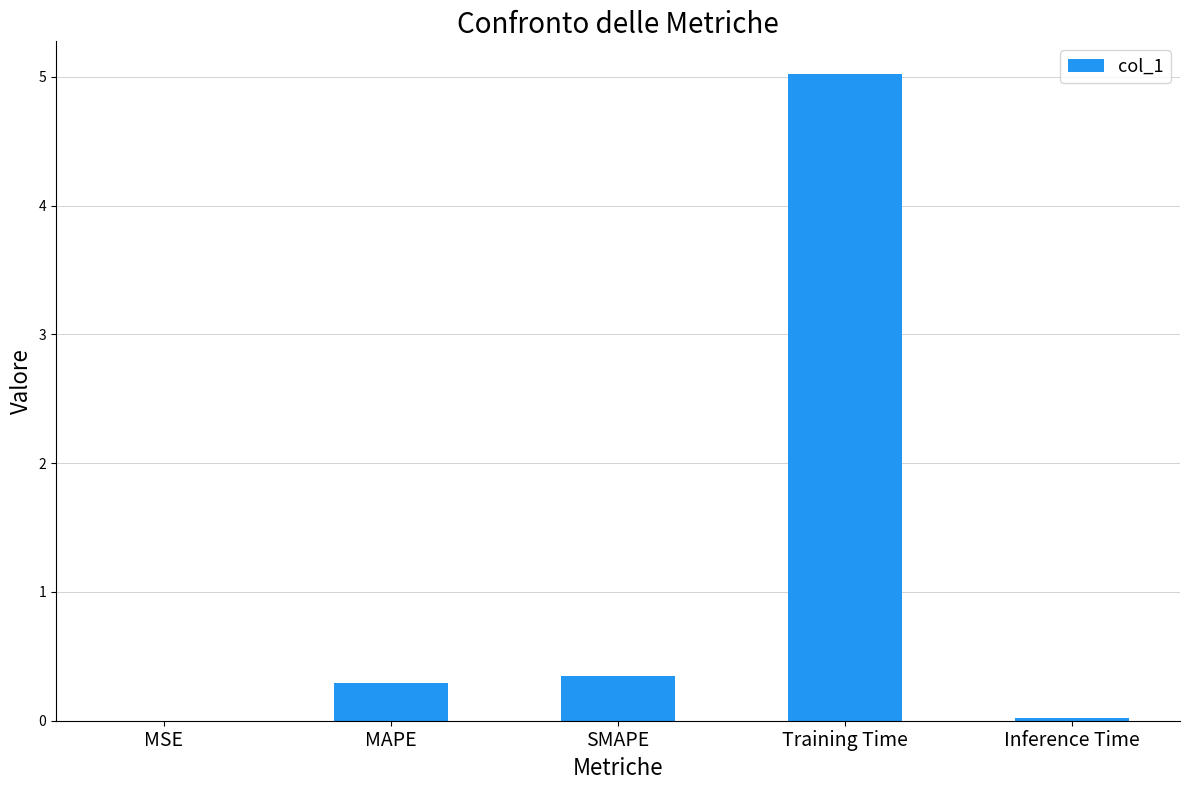

At which label is the value closest to 2?

SMAPE